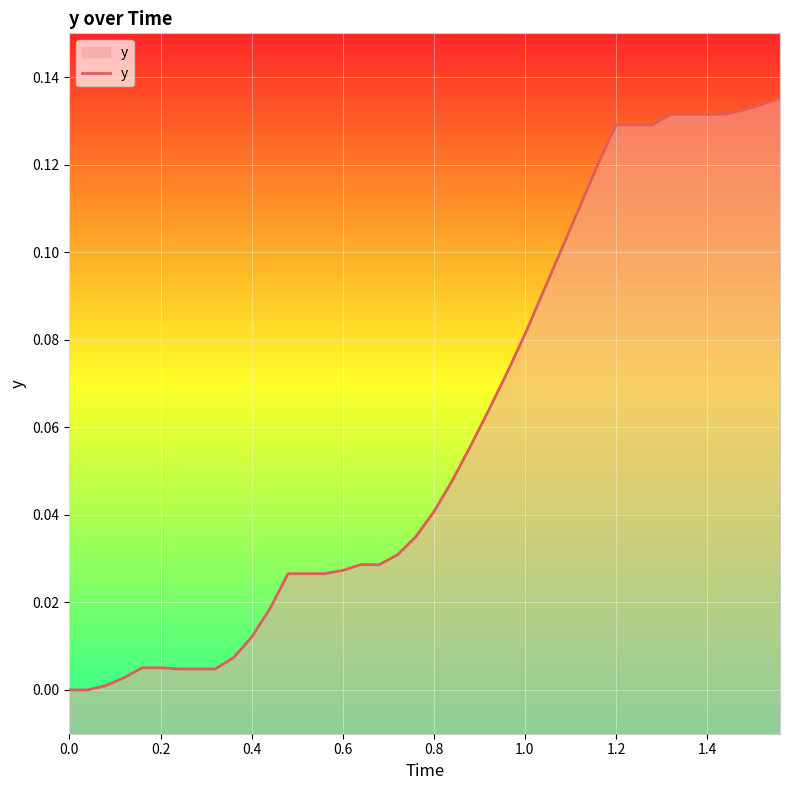

Which has a higher value, 0.2 or 1.0?

1.0